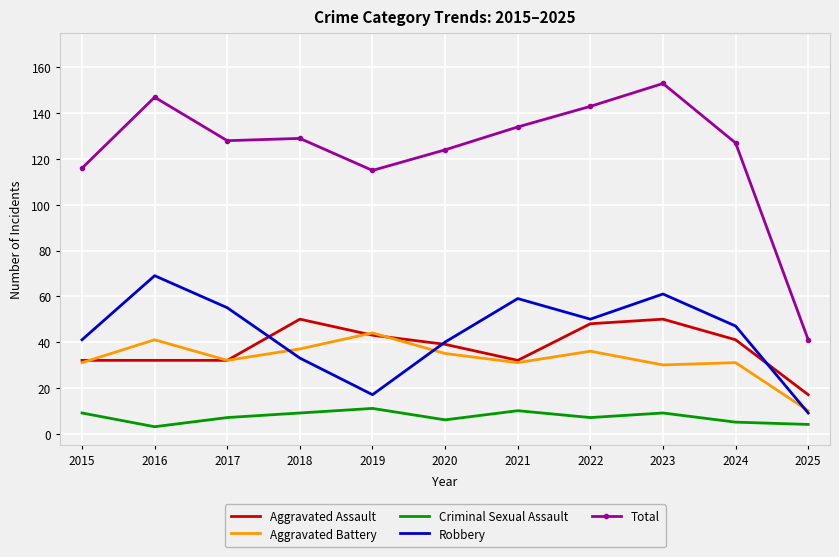

True or false: Criminal Sexual Assault and Aggravated Battery intersect in this chart.

False